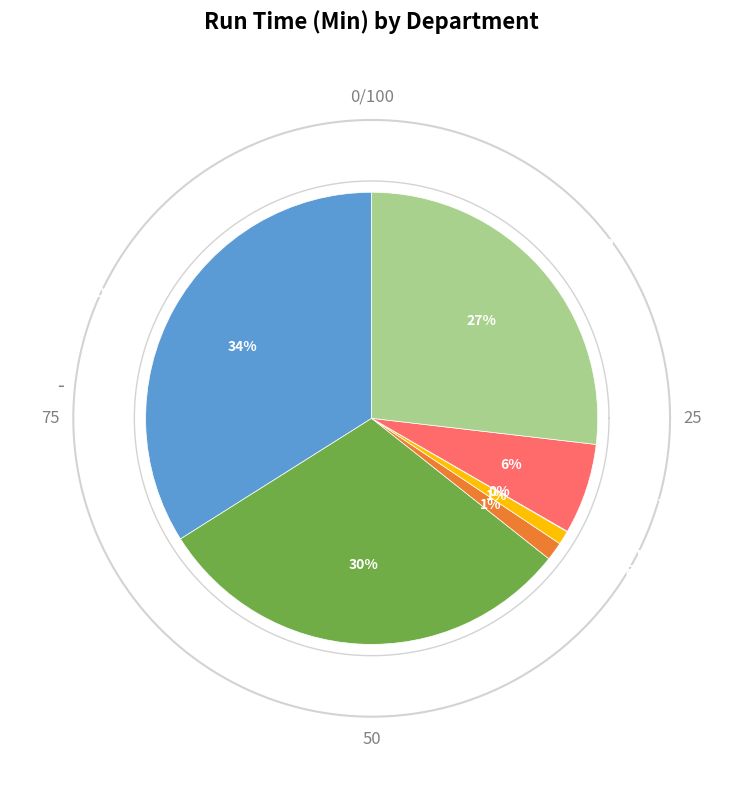

Is it true that OTHER is 45% of the pie?

False